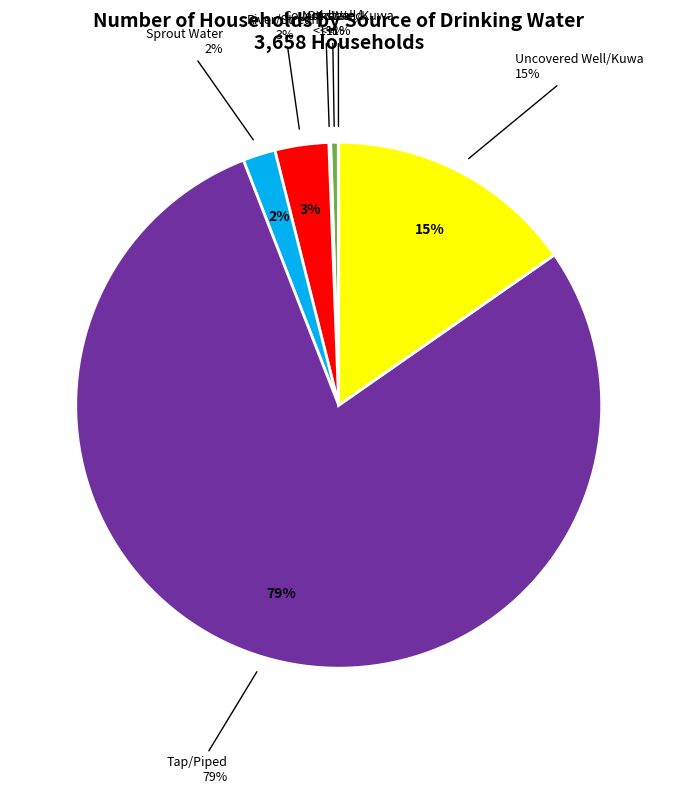

Do Not stated and Uncovered Well/Kuwa together represent more than half of the pie?

No